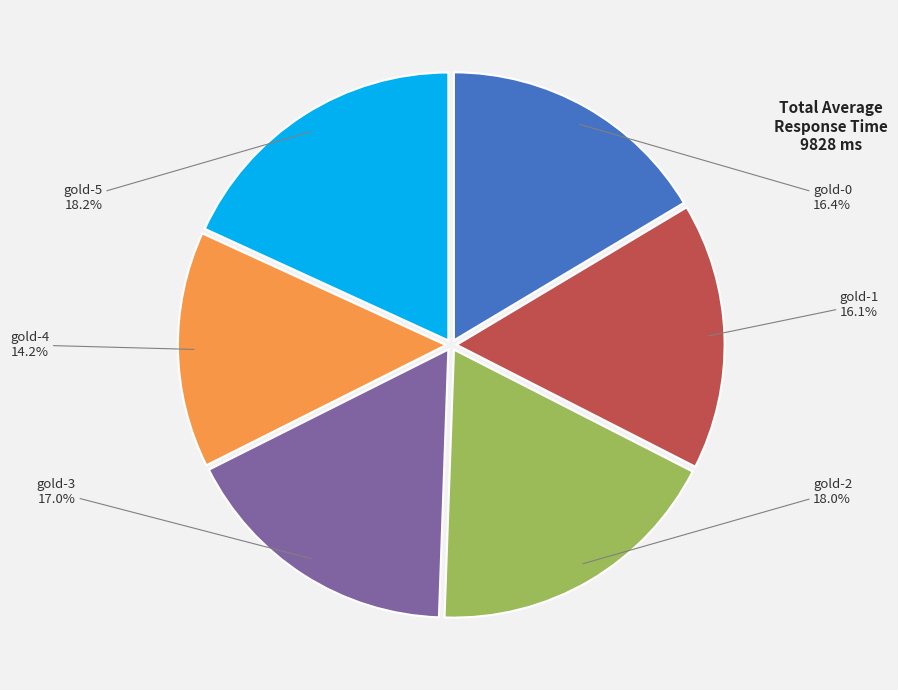

Which has a higher value, gold-4 or gold-3?

gold-3